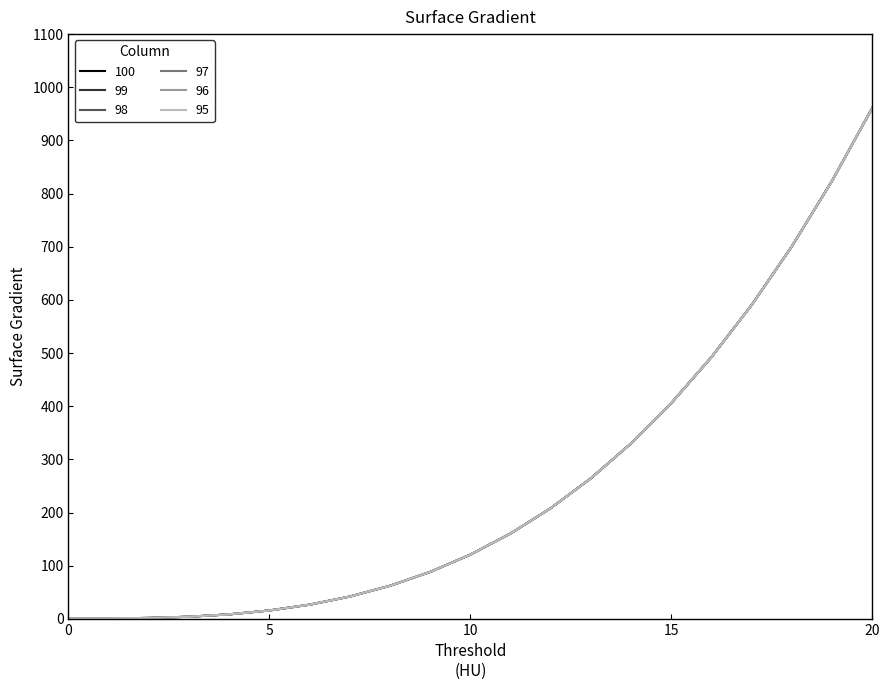

Does the chart display data point markers on the line(s)?

No